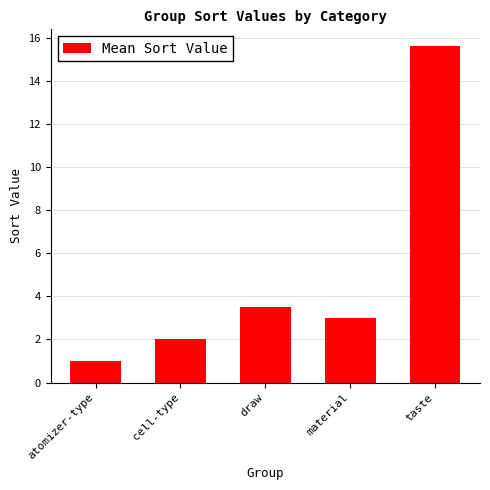

The chart shows a value of 6.1 at draw. True or false?

False